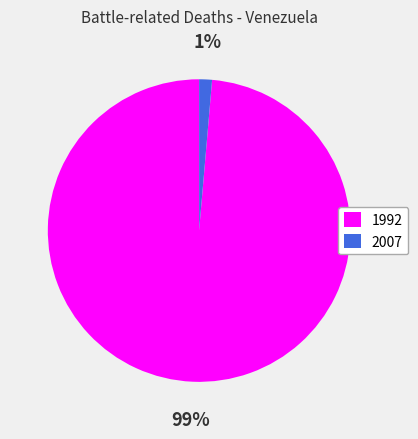

True or false: 2007 accounts for 1% of the total.

True